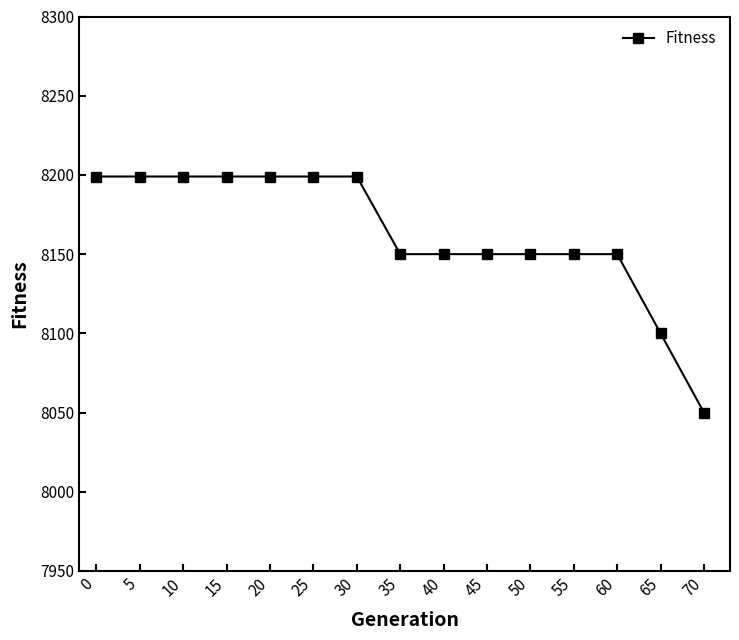

What value does the data have at 0?

8199